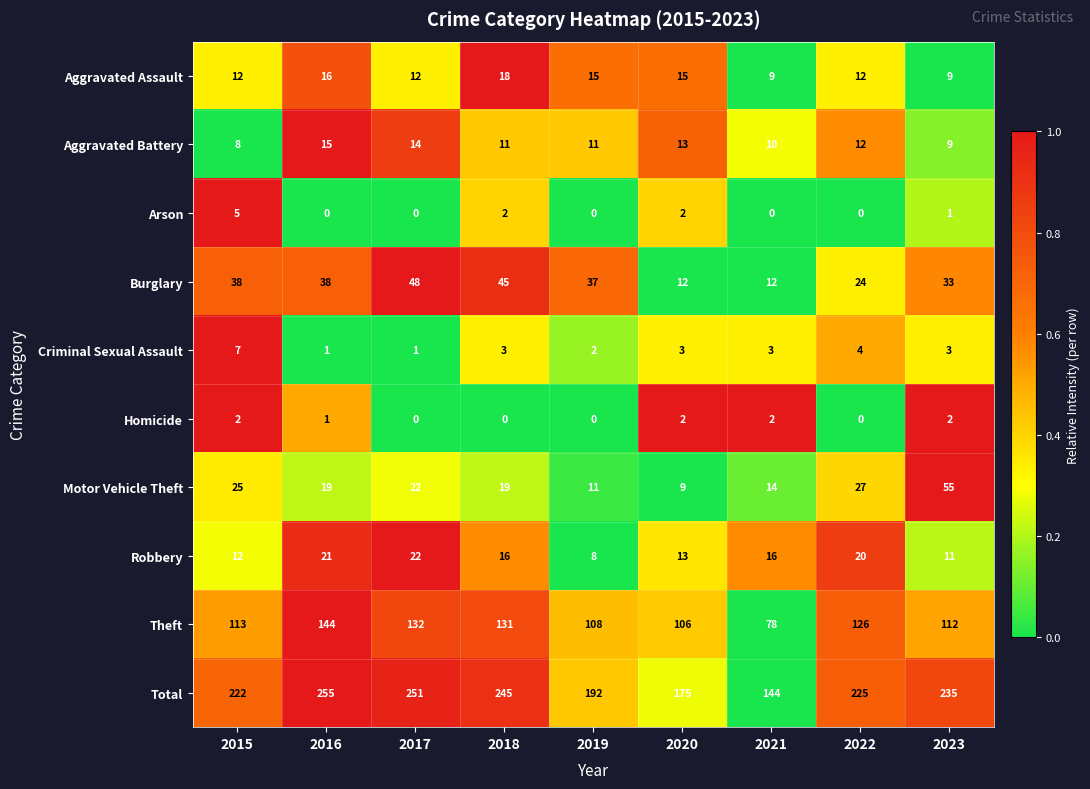

What is the difference between the second highest and minimum values in the Motor Vehicle Theft series?

18